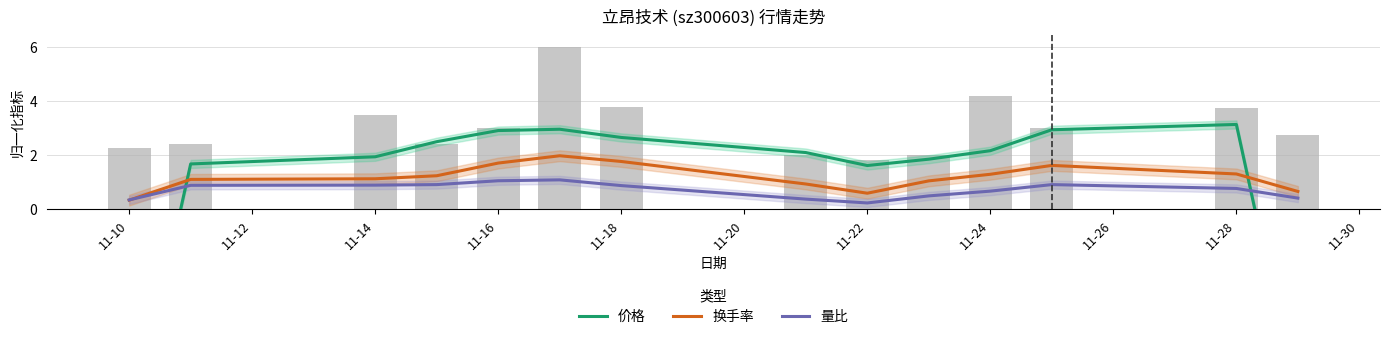

How many values in the 价格 series are below 2?

6